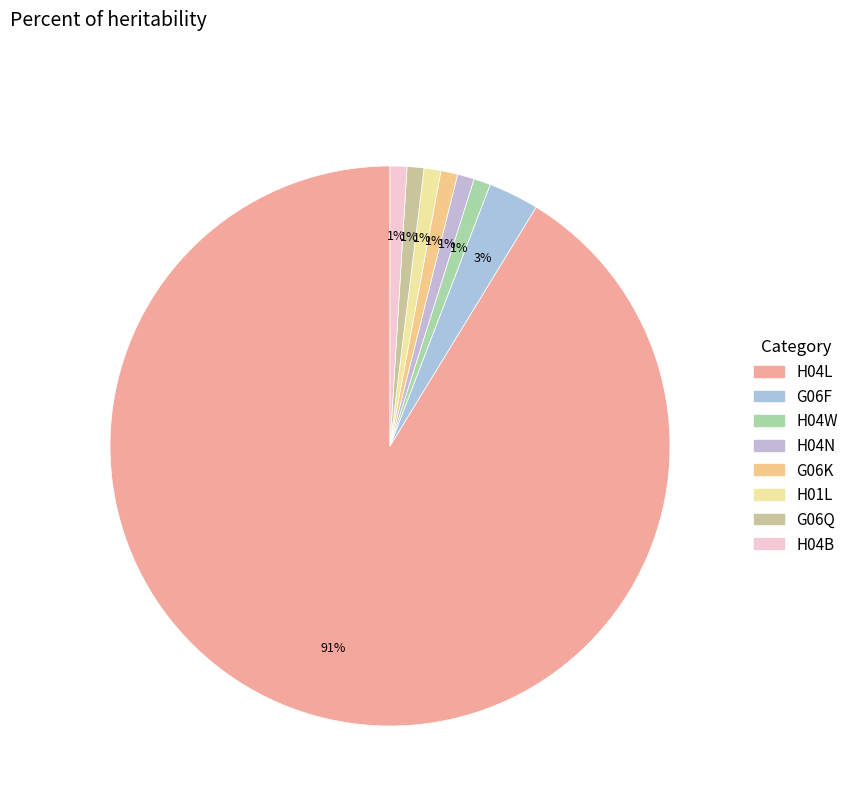

Which has a higher value, H04W or H04L?

H04L